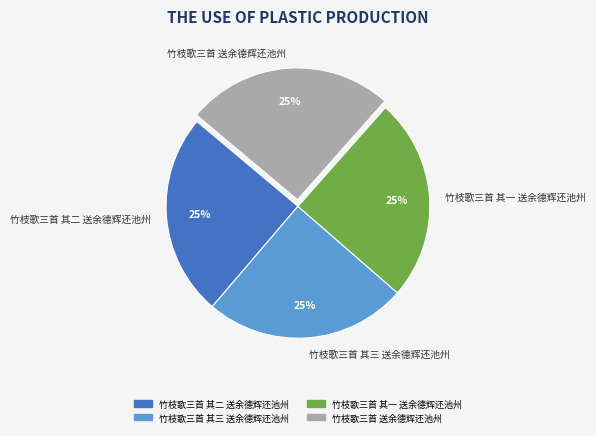

How many segments does this pie chart have?

4